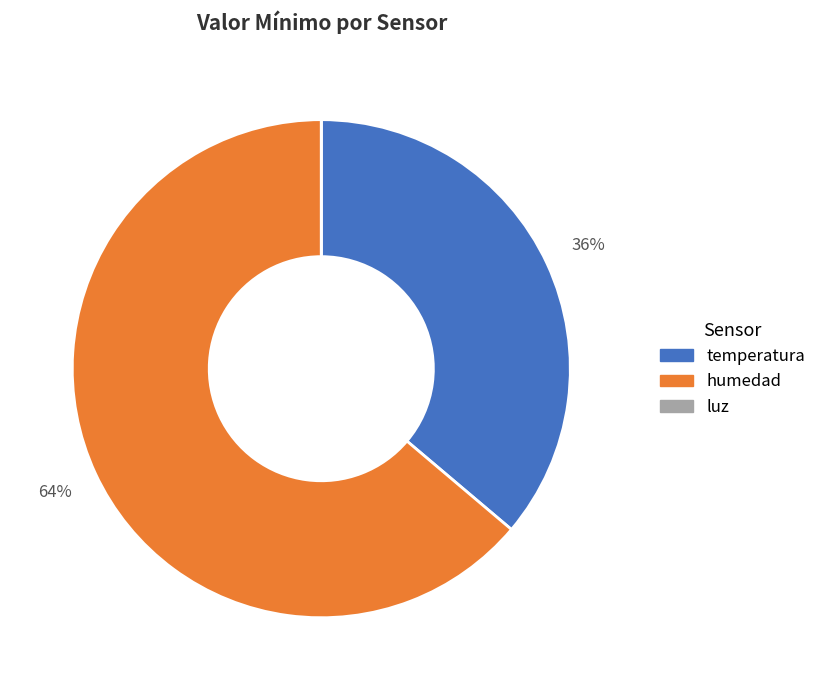

What is the largest slice in the pie chart?

humedad